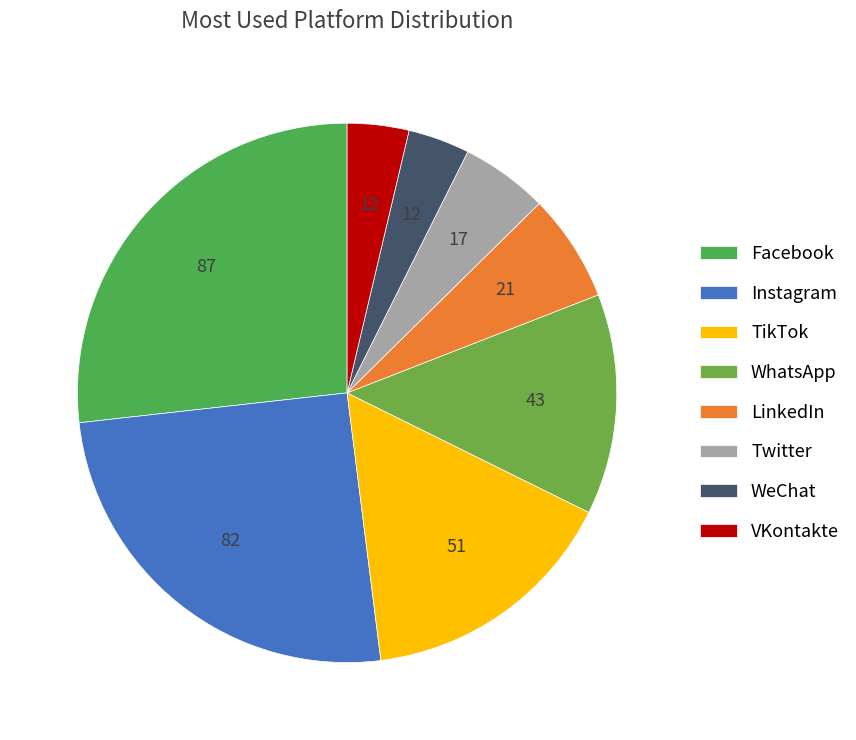

To the nearest percent, what is the difference between the largest and smallest slice percentages?

23%